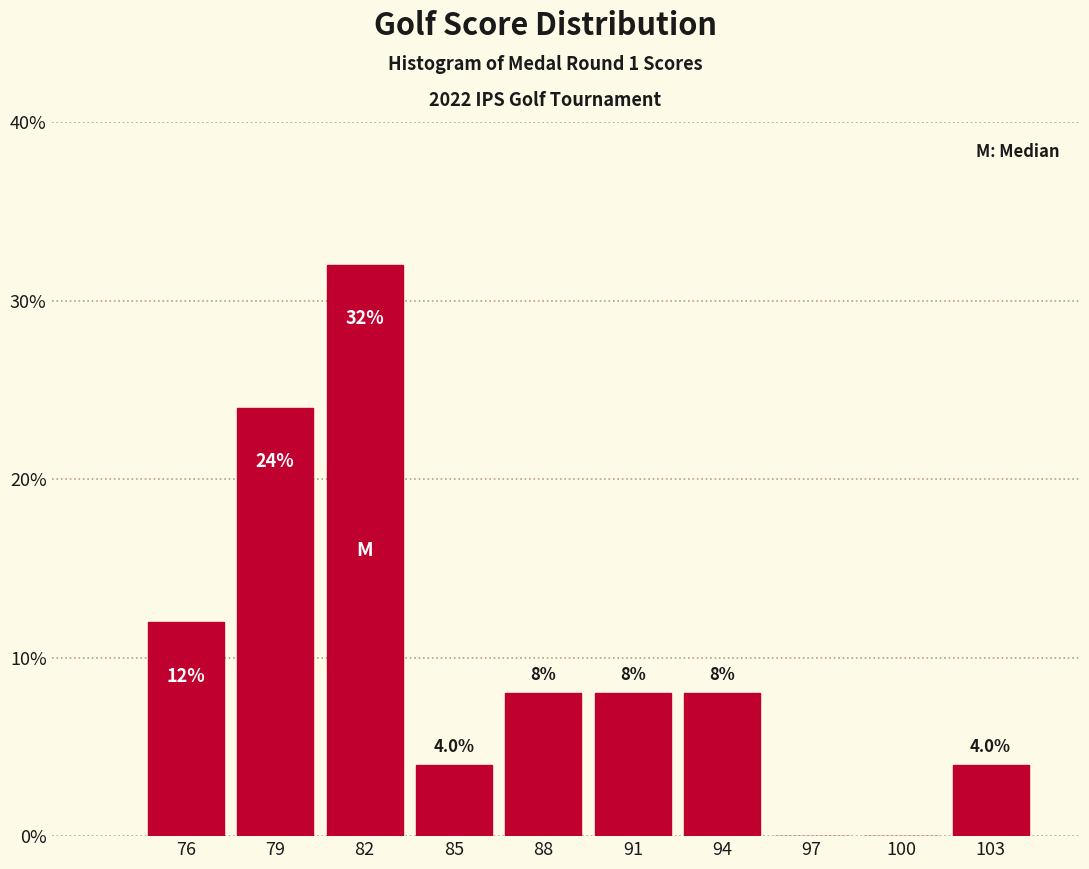

Reading left to right, extract all data points from this chart.

76=12	79=24	82=32	85=4	88=8	91=8	94=8	97=0	100=0	103=4